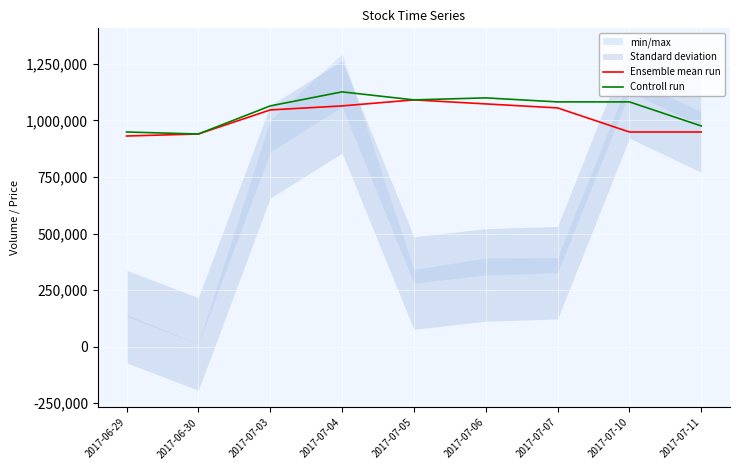

What is the label of the 3rd point from the right?

2017-07-07